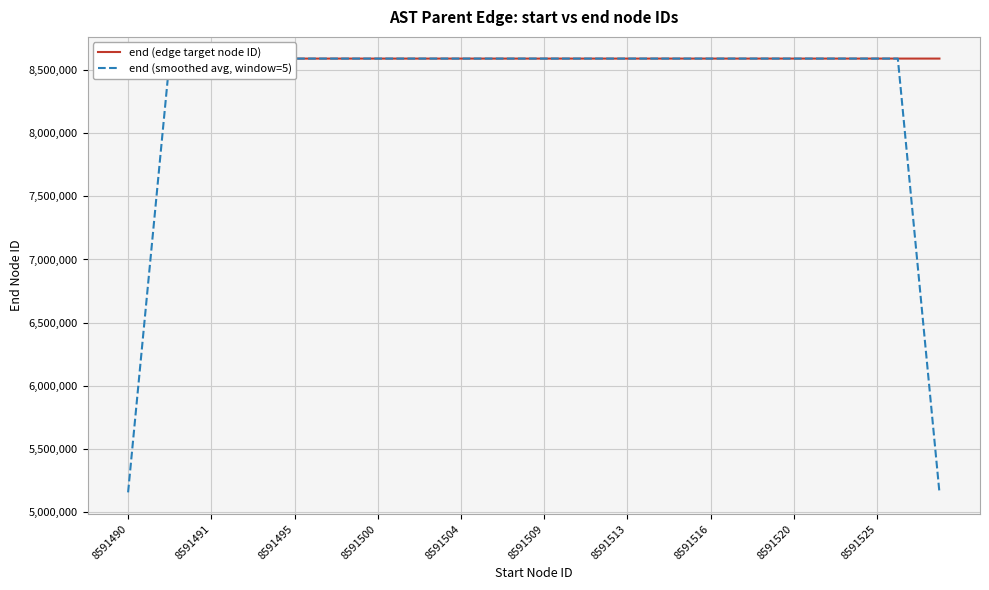

How many times do end (edge target node ID) and end (smoothed avg, window=5) cross each other?

9